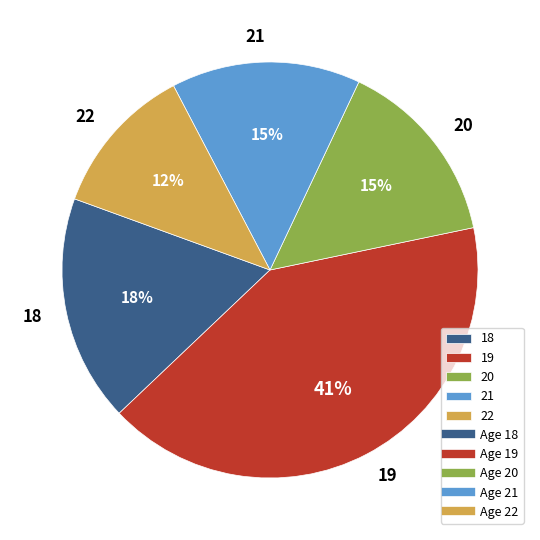

To the nearest percent, what portion does 19 represent?

41%